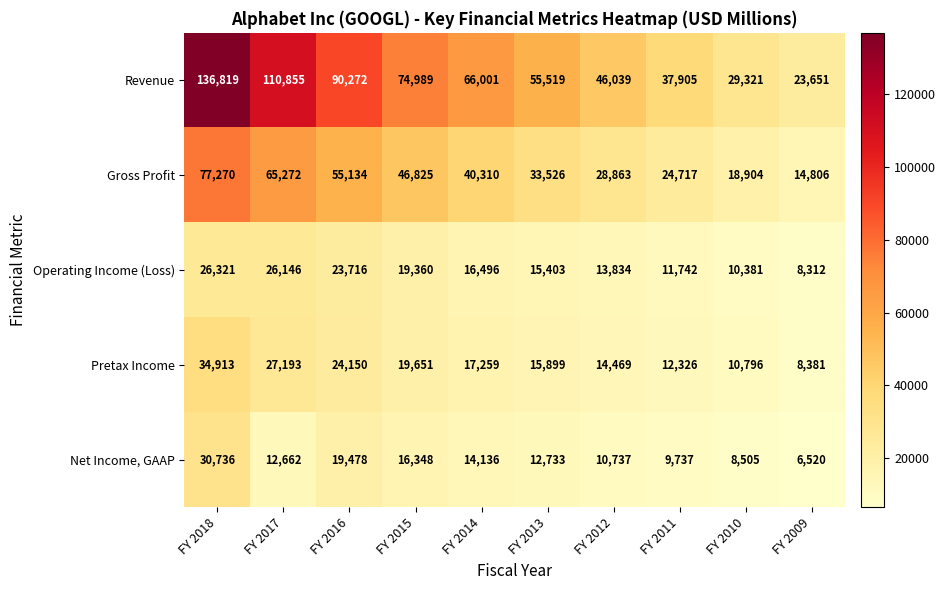

List the series in order of their peak value, highest first.

Revenue, Gross Profit, Pretax Income, Net Income, GAAP, Operating Income (Loss)